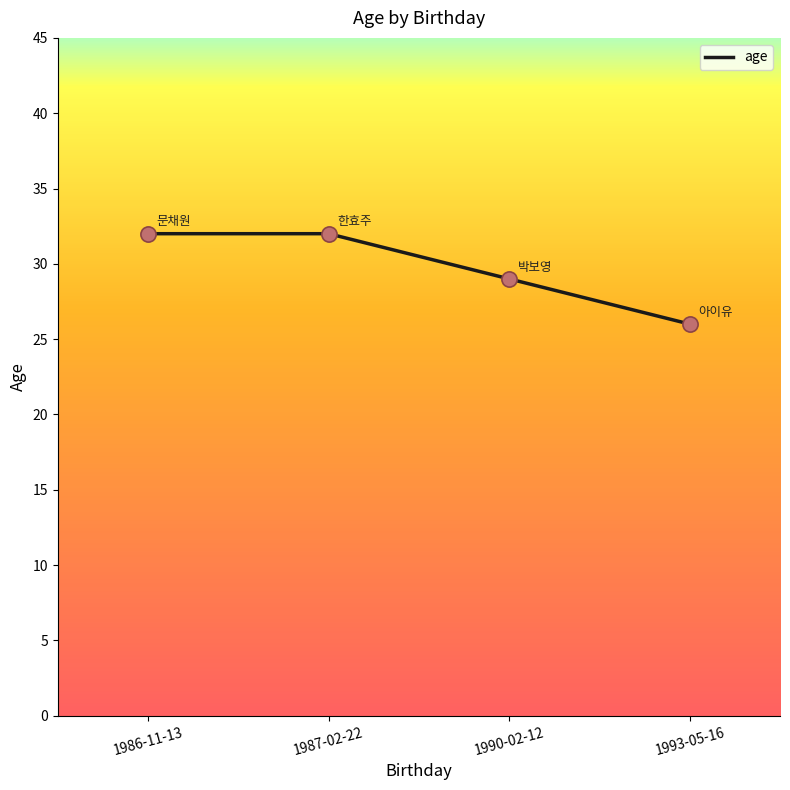

Which has a higher value, 1986-11-13 or 1993-05-16?

1986-11-13